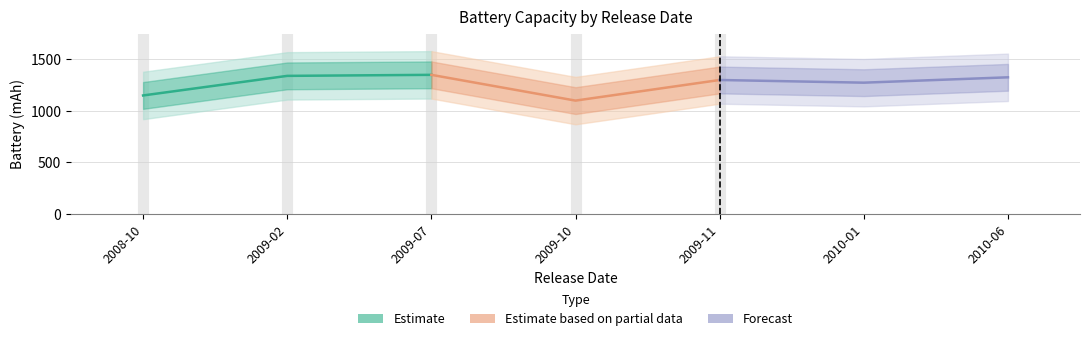

Which series has the largest total across all categories?

Forecast